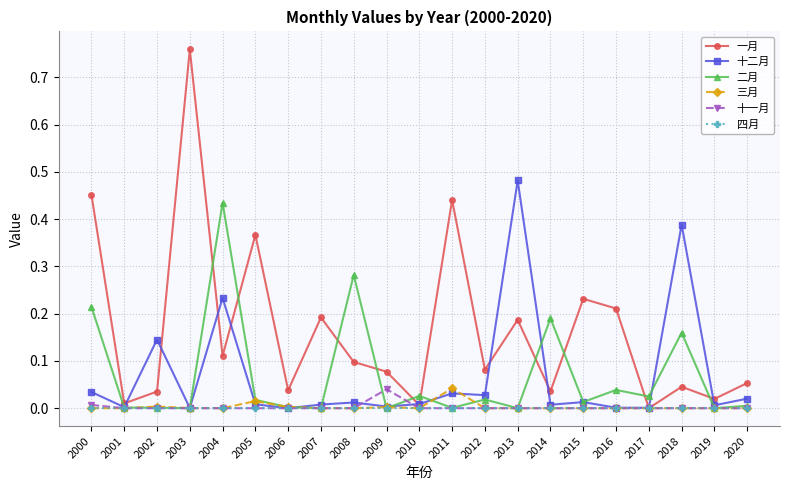

What are all the series names shown in the legend?

一月, 十二月, 二月, 三月, 十一月, 四月